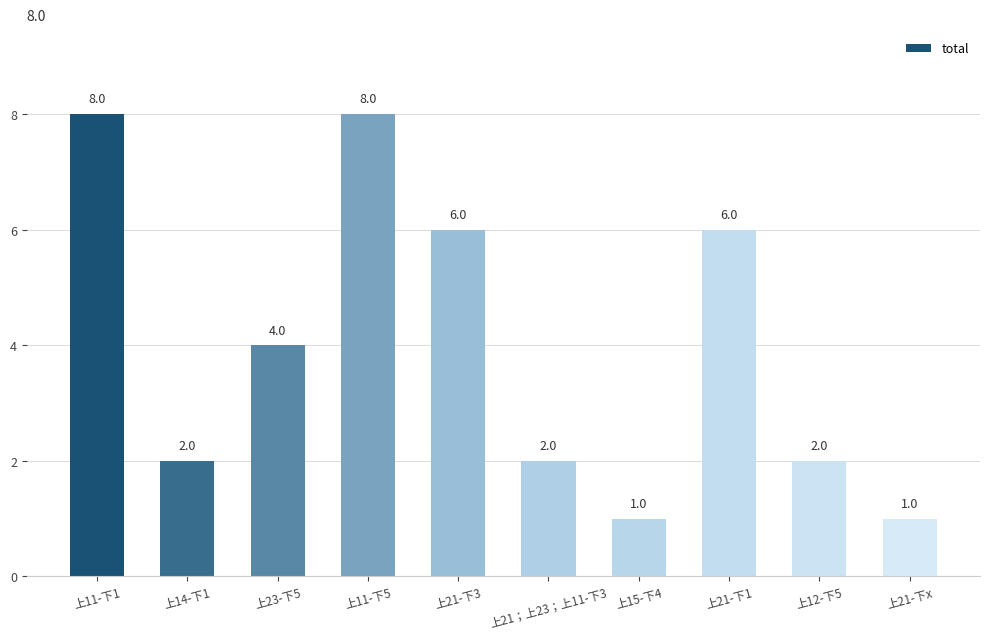

Reading left to right, what are all the values shown in this chart?

上11-下1=8	上14-下1=2	上23-下5=4	上11-下5=8	上21-下3=6	上21；上23；上11-下3=2	上15-下4=1	上21-下1=6	上12-下5=2	上21-下x=1